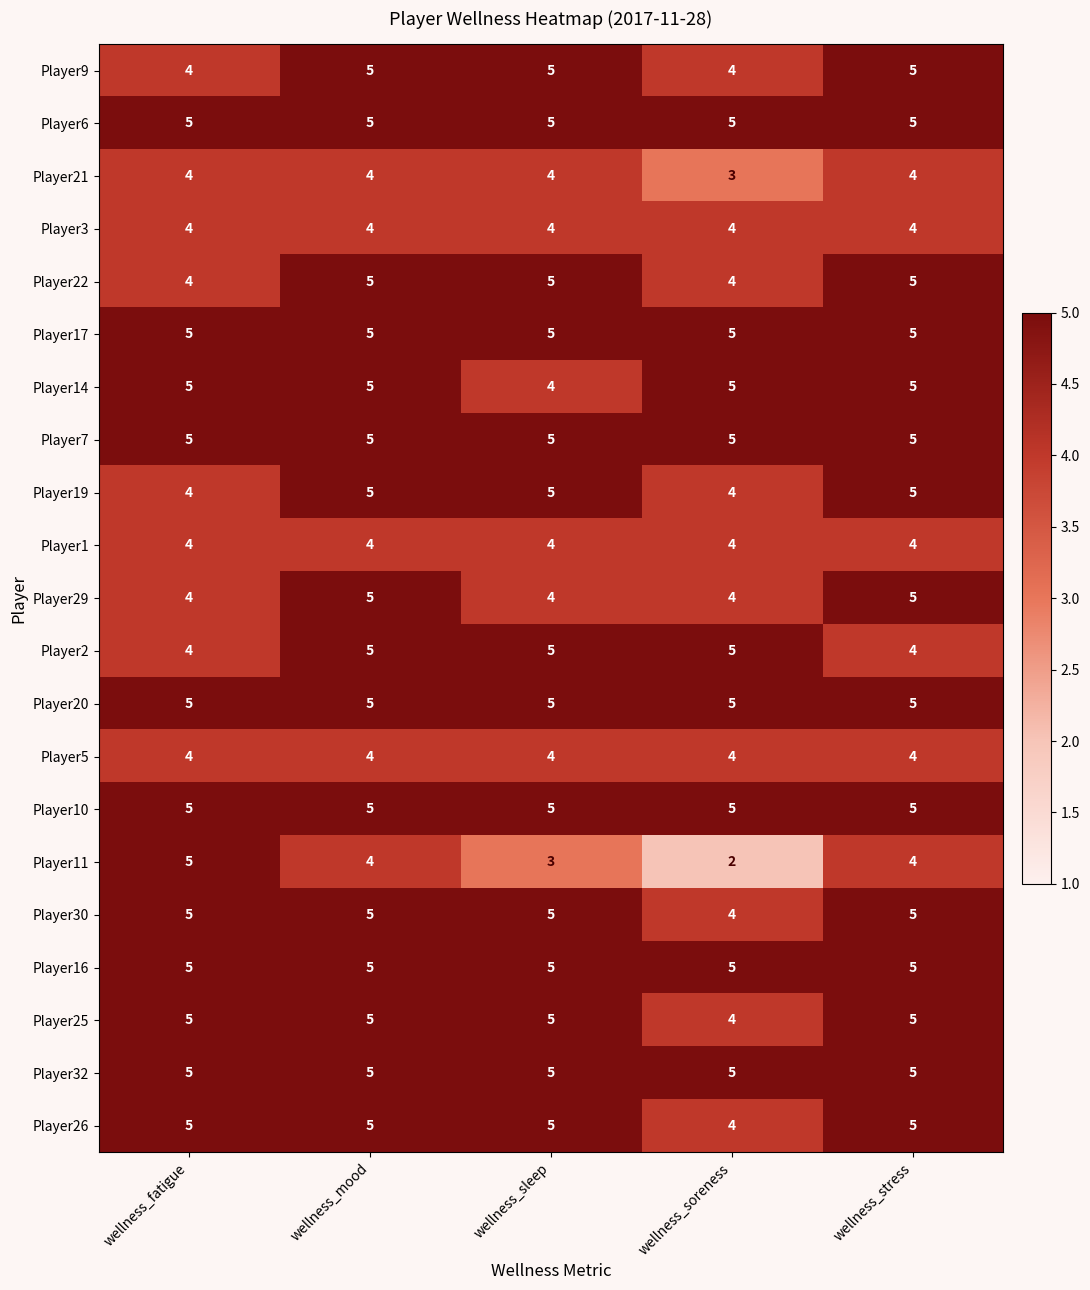

How many distinct data groups are displayed?

21